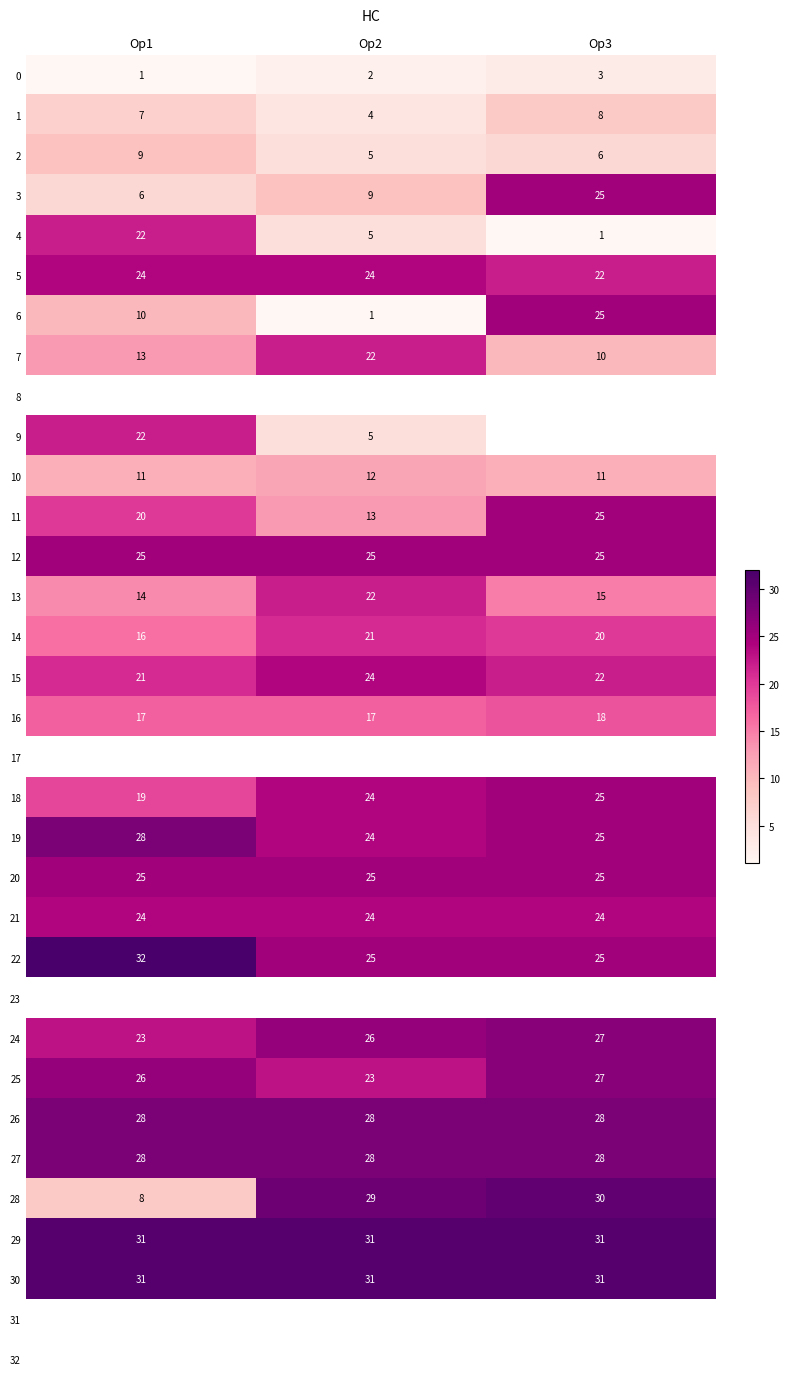

How many 16 values are between 17 and 18?

3